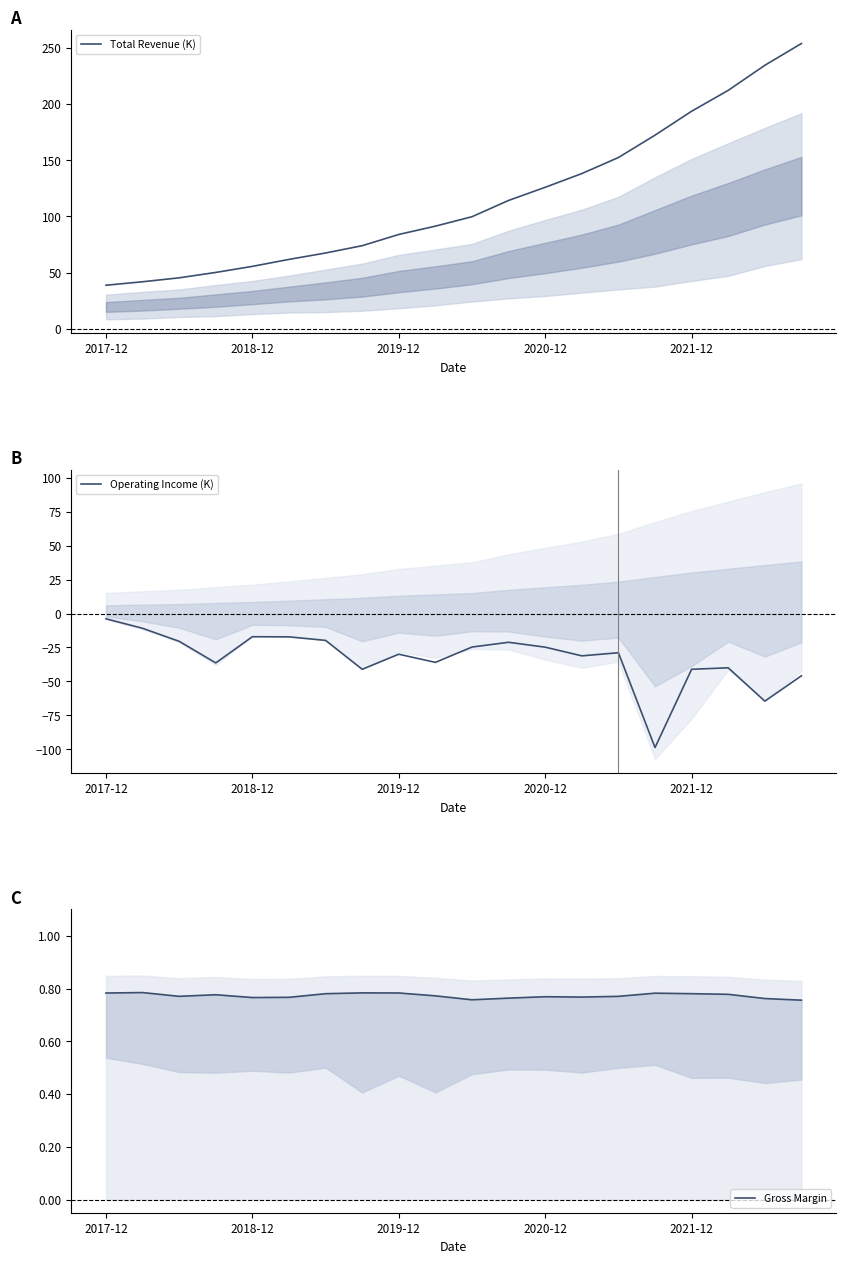

List the series in order of their peak value, highest first.

Total Revenue (K), Gross Margin, Operating Income (K)